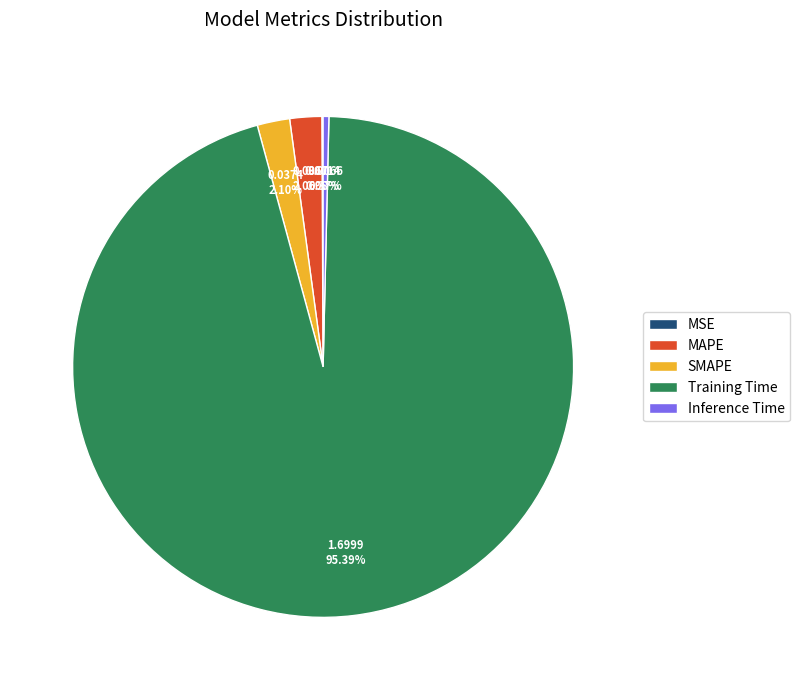

Which has a higher value, SMAPE or Inference Time?

SMAPE